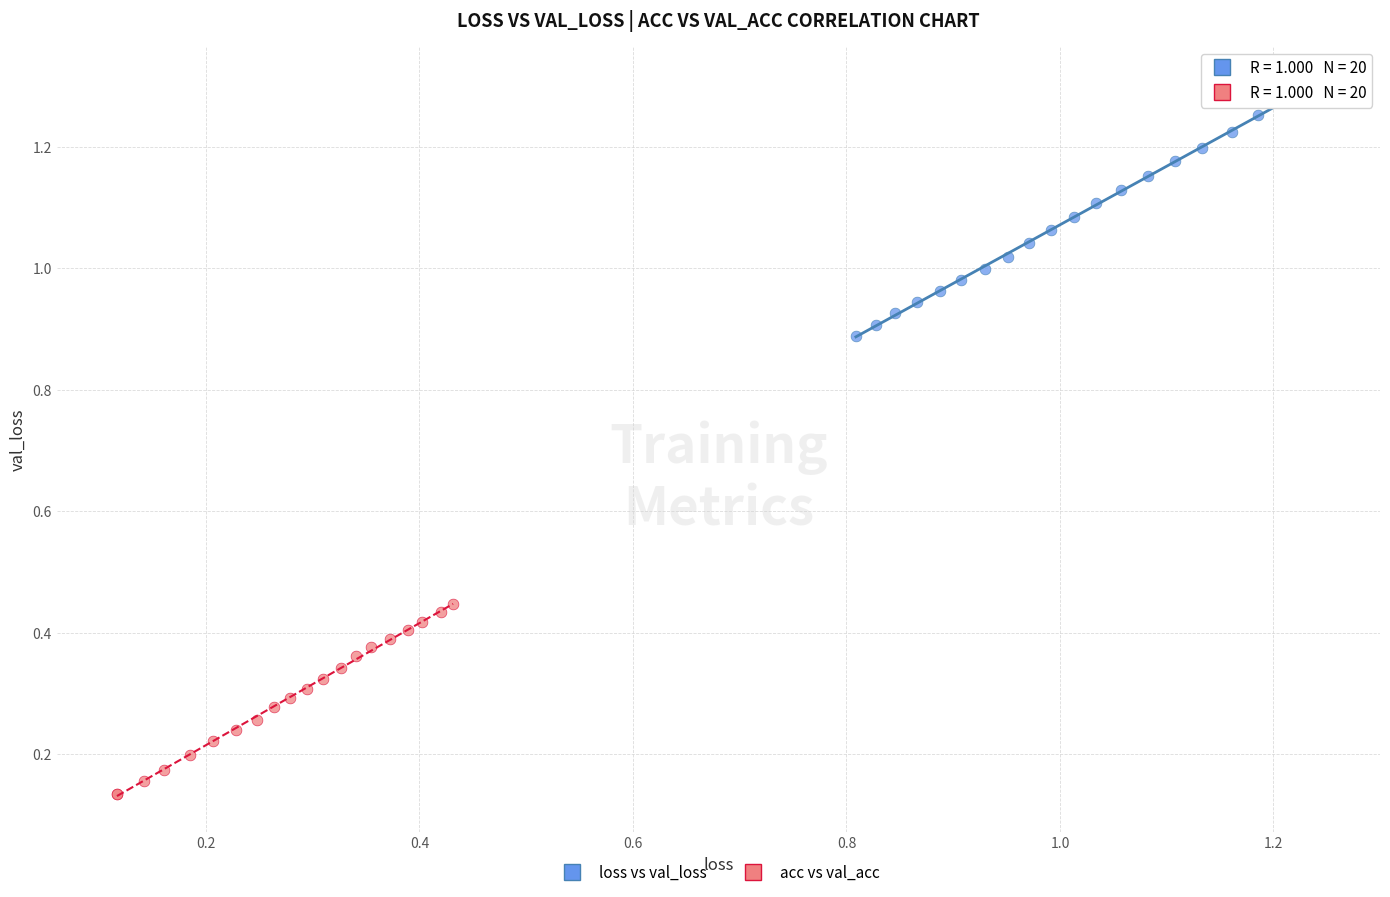

Which series reaches the maximum Y coordinate?

loss vs val_loss